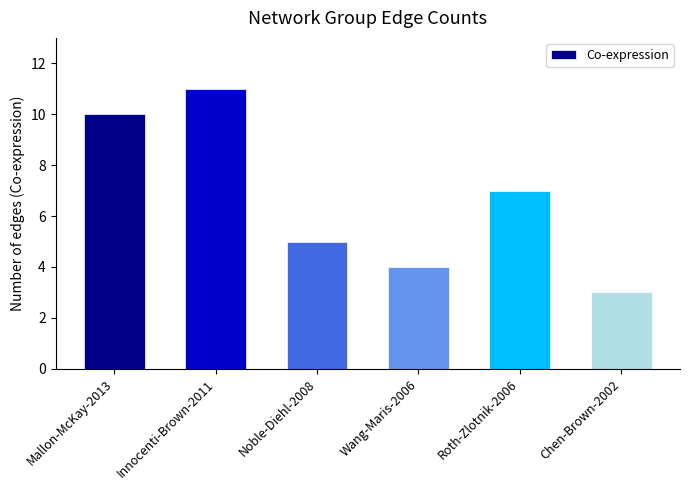

Reading left to right, transcribe all the data shown in this chart.

10	11	5	4	7	3